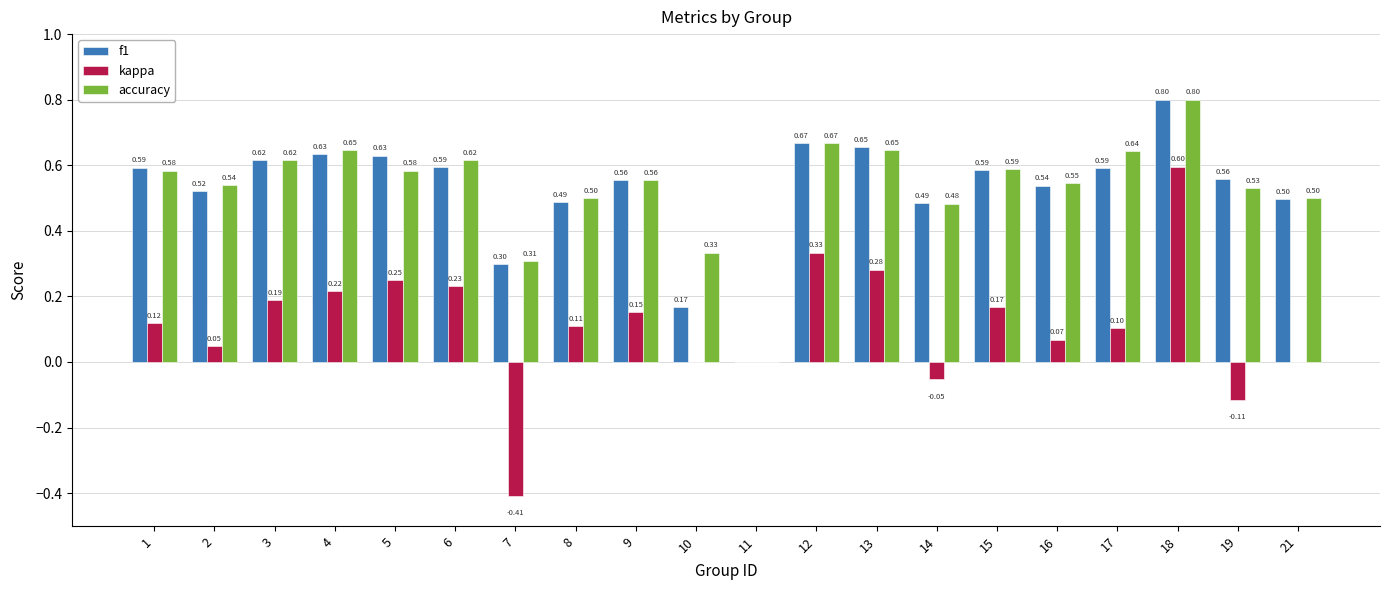

Are the bars grouped side by side (vs. stacked)?

Yes